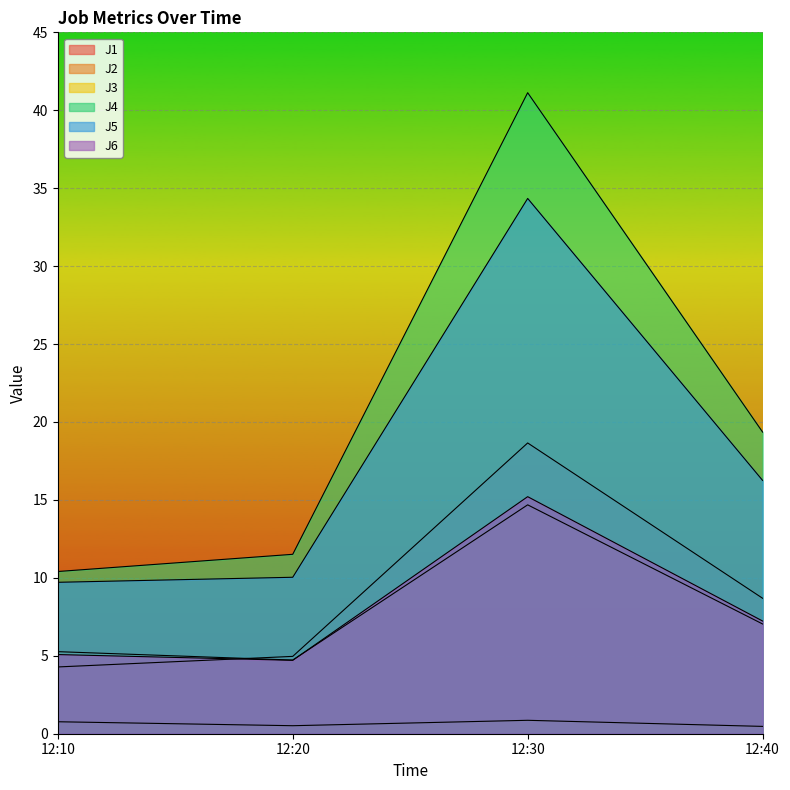

The value of J6 at 12:30 is 15.2. True or false?

True